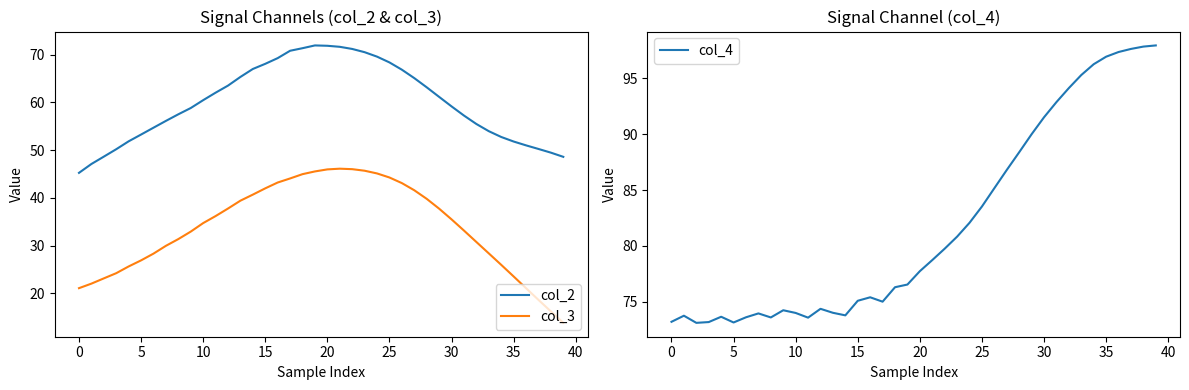

What is the label of the 25th point from the left?

24